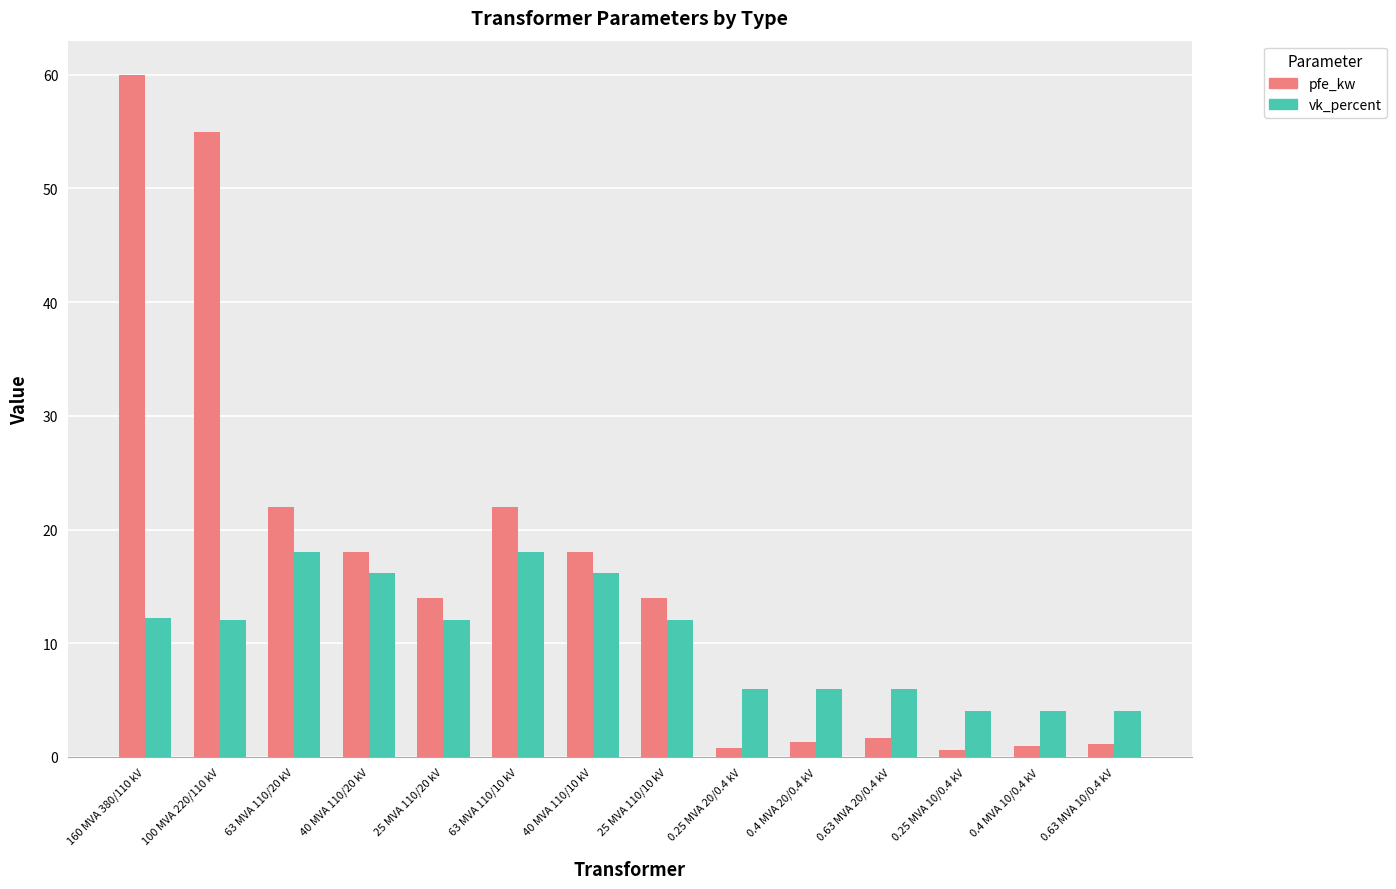

True or false: pfe_kw has a value of 9.8 at 63 MVA 110/20 kV.

False